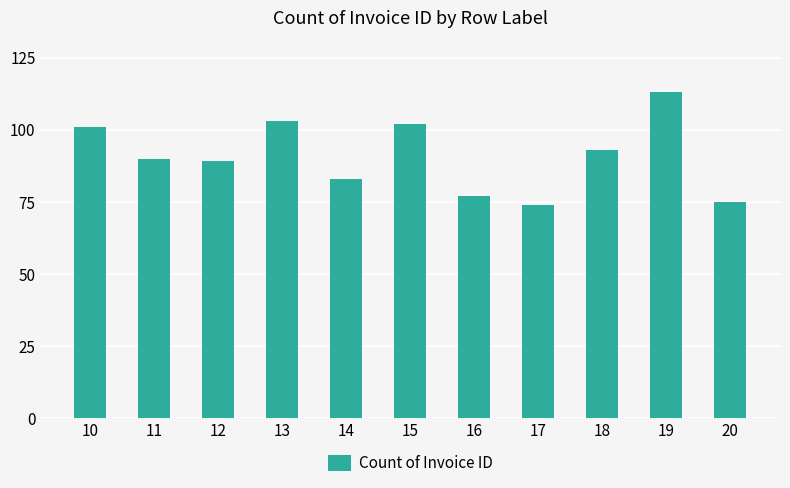

Between 13 and 19, which is larger?

19